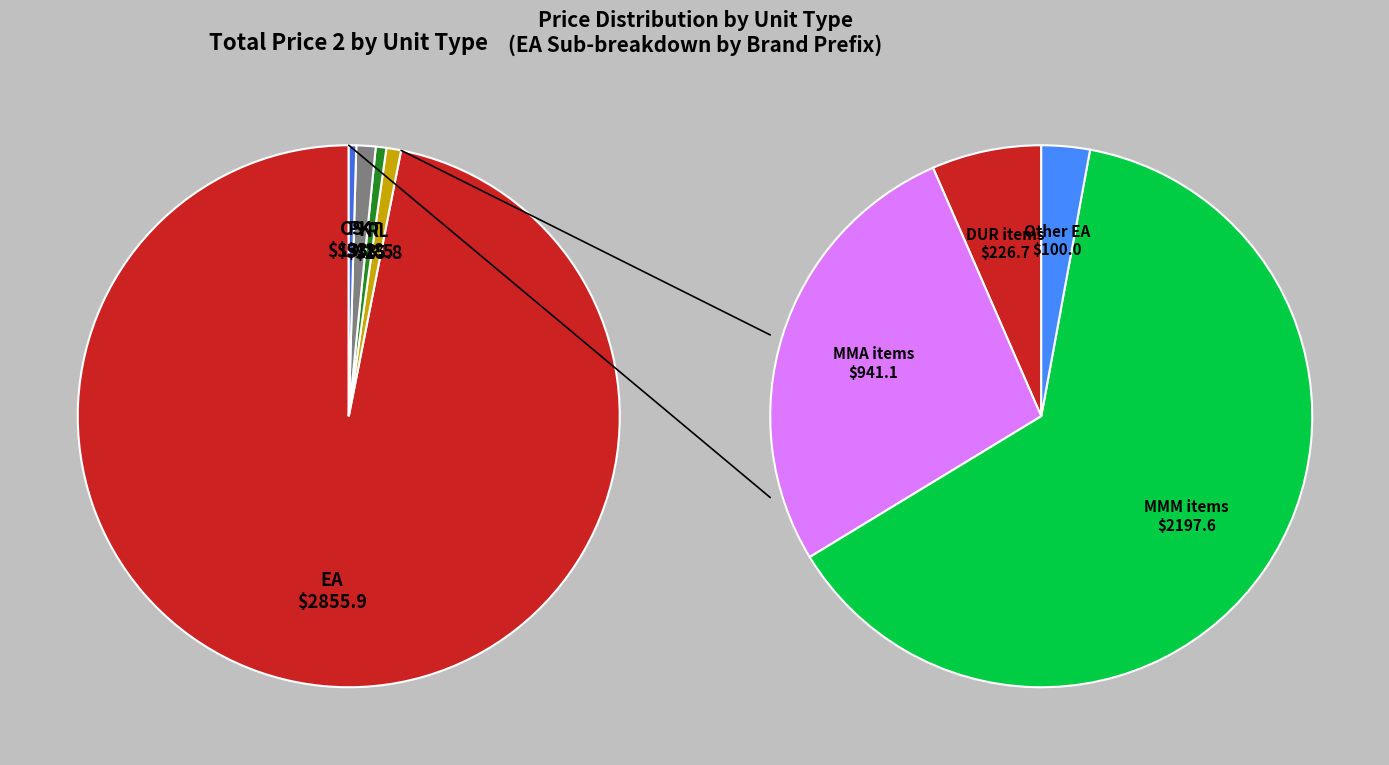

Is the sum of EA and PK greater than half?

Yes